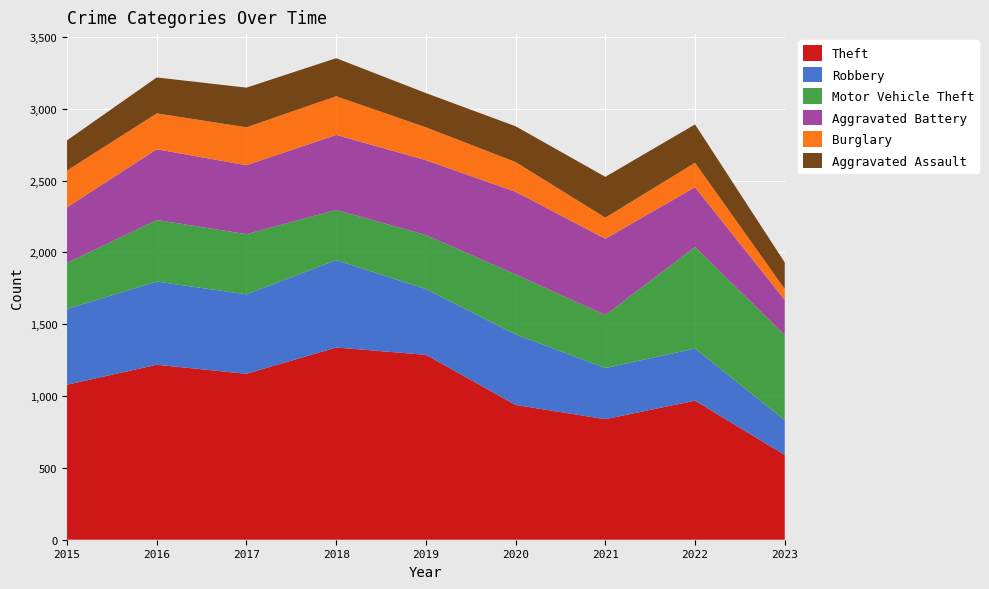

Reading left to right, what are all the values shown in this chart?

Theft: 2015=1079	2016=1218	2017=1155	2018=1338	2019=1287	2020=938	2021=839	2022=968	2023=590
Robbery: 2015=527	2016=579	2017=553	2018=608	2019=458	2020=491	2021=356	2022=363	2023=242
Motor Vehicle Theft: 2015=321	2016=429	2017=419	2018=350	2019=376	2020=418	2021=369	2022=707	2023=592
Aggravated Battery: 2015=387	2016=492	2017=480	2018=522	2019=521	2020=575	2021=531	2022=416	2023=245
Burglary: 2015=256	2016=250	2017=264	2018=269	2019=229	2020=207	2021=147	2022=170	2023=76
Aggravated Assault: 2015=210	2016=250	2017=276	2018=265	2019=238	2020=249	2021=284	2022=267	2023=185